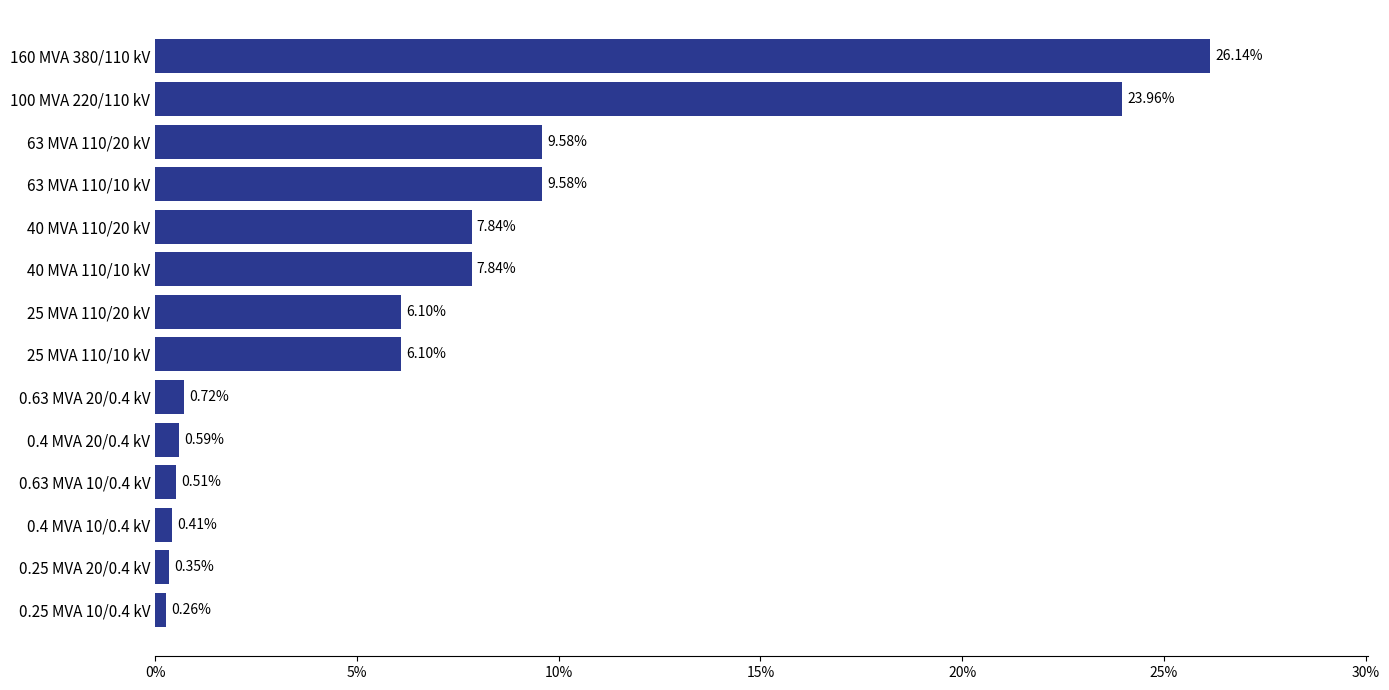

Between 0.25 MVA 20/0.4 kV and 0.25 MVA 10/0.4 kV, which is larger?

0.25 MVA 20/0.4 kV